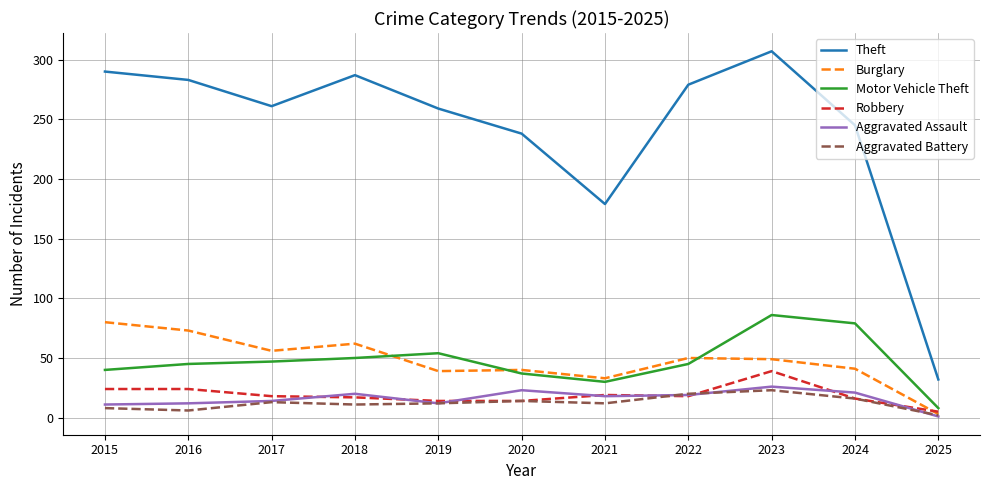

After their last crossing, which series has the higher values: Aggravated Assault or Aggravated Battery?

Aggravated Battery